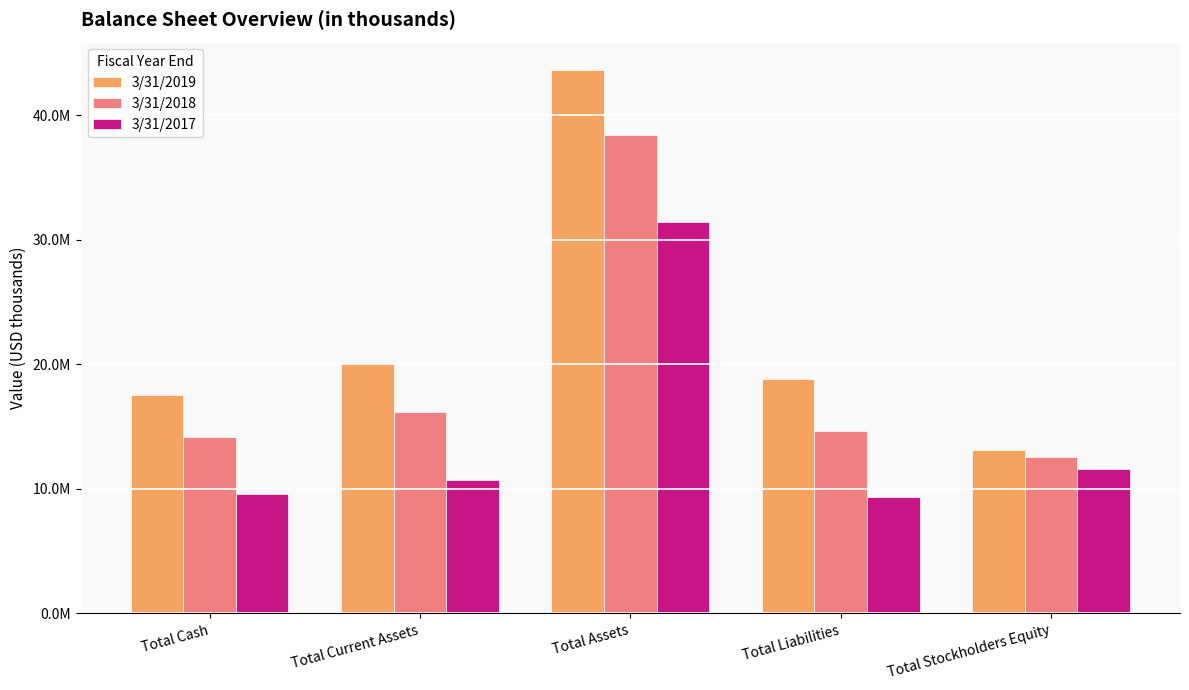

Reading left to right, list all the values displayed in this chart.

3/31/2019: 17571986	20100597	43672669	18842511	13096558
3/31/2018: 14204502	16209004	38424011	14656010	12530809
3/31/2017: 9608078	10731567	31454211	9370403	11615371